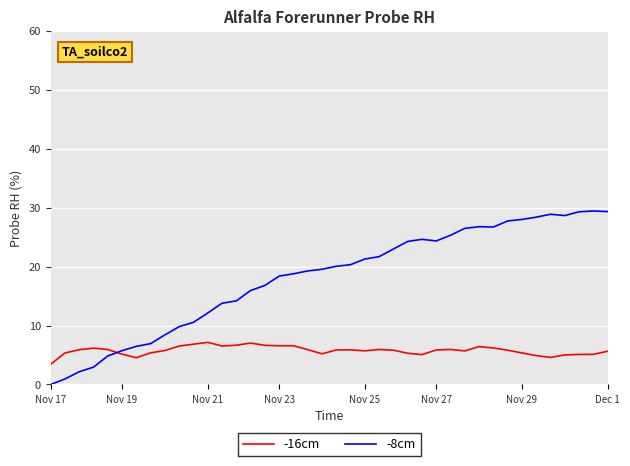

What is the maximum value for -16cm?

7.1